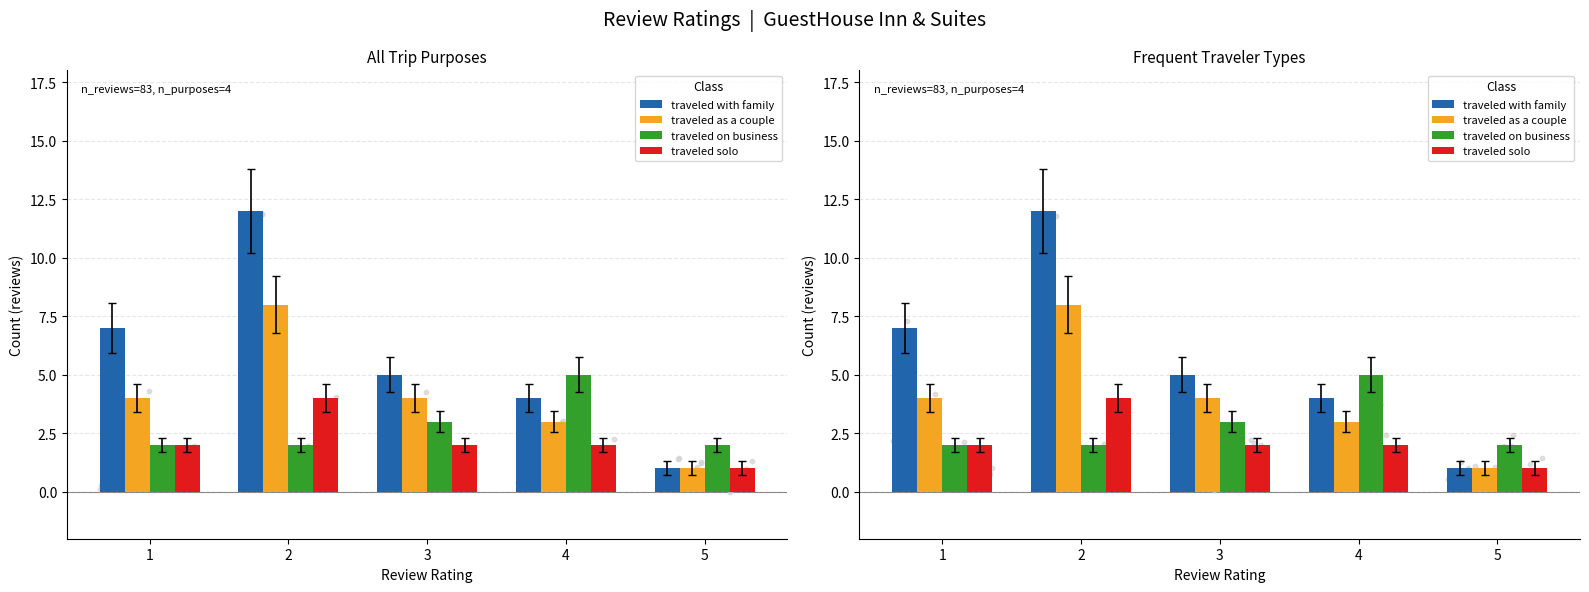

At which category is the sum across all series the highest?

2